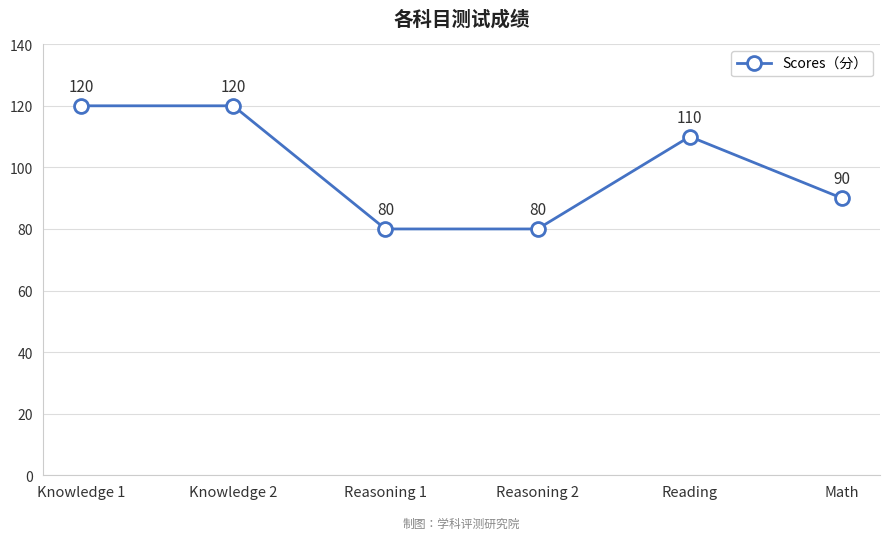

Is it true that the value at Knowledge 2 is 120?

True